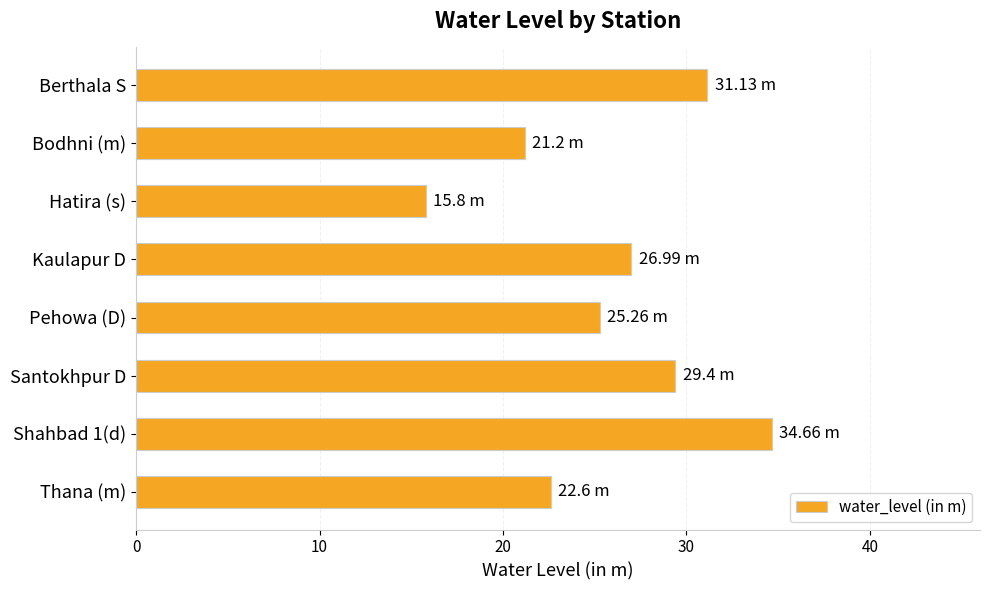

Does the chart contain any negative values?

No